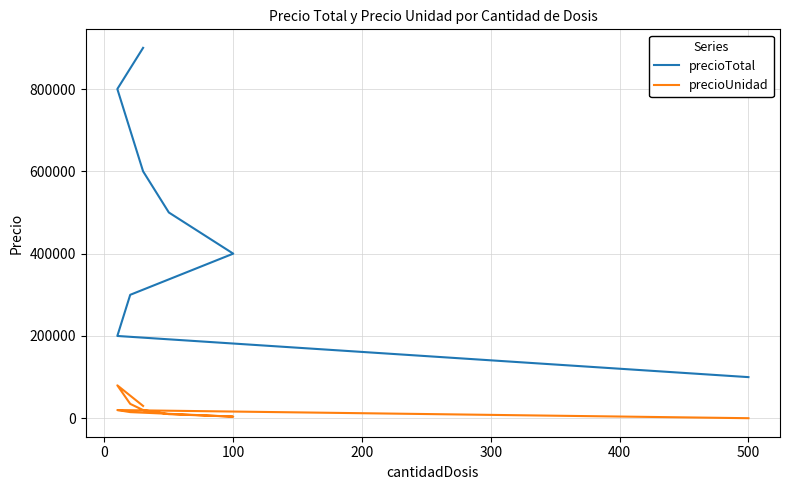

What is the highest value of the precioTotal series?

900000